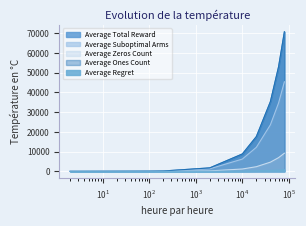

True or false: Average Ones Count has a value of 35336.2 at 40000.

True